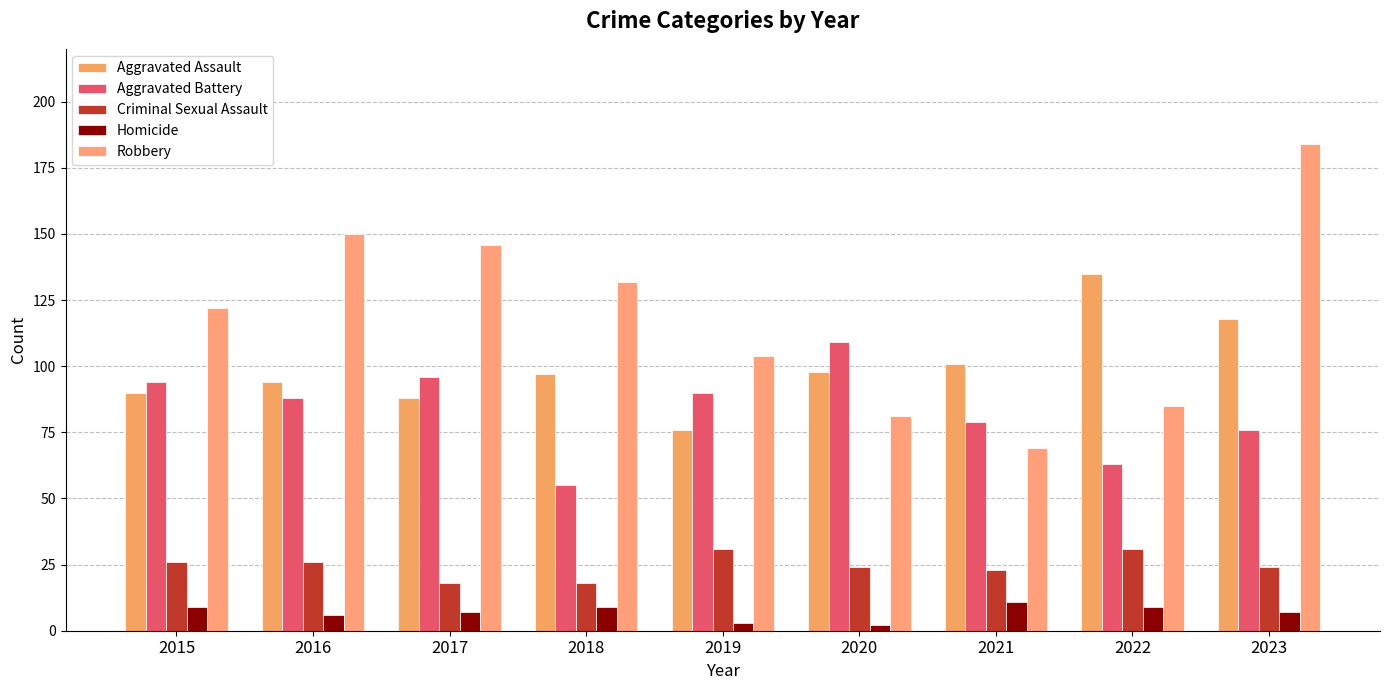

What is the minimum value shown in the chart?

2